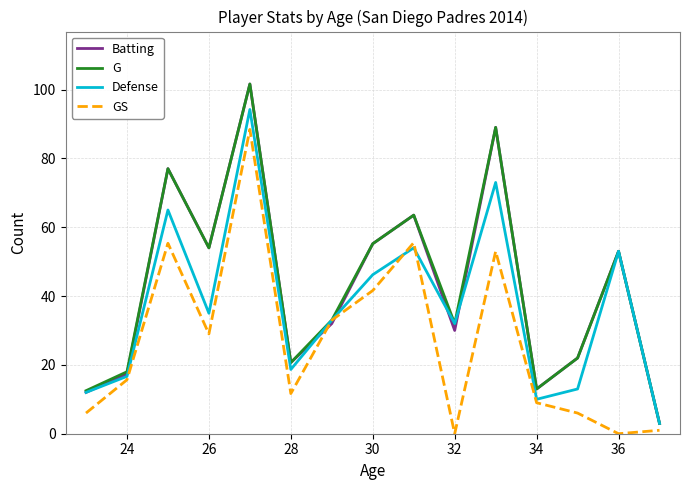

How many interior local valleys does the GS series have?

4